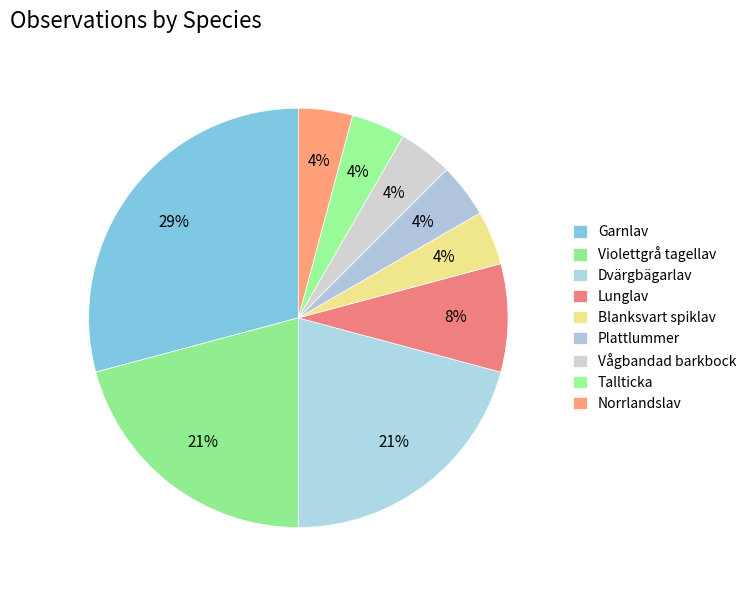

Count the number of slices in the pie.

9